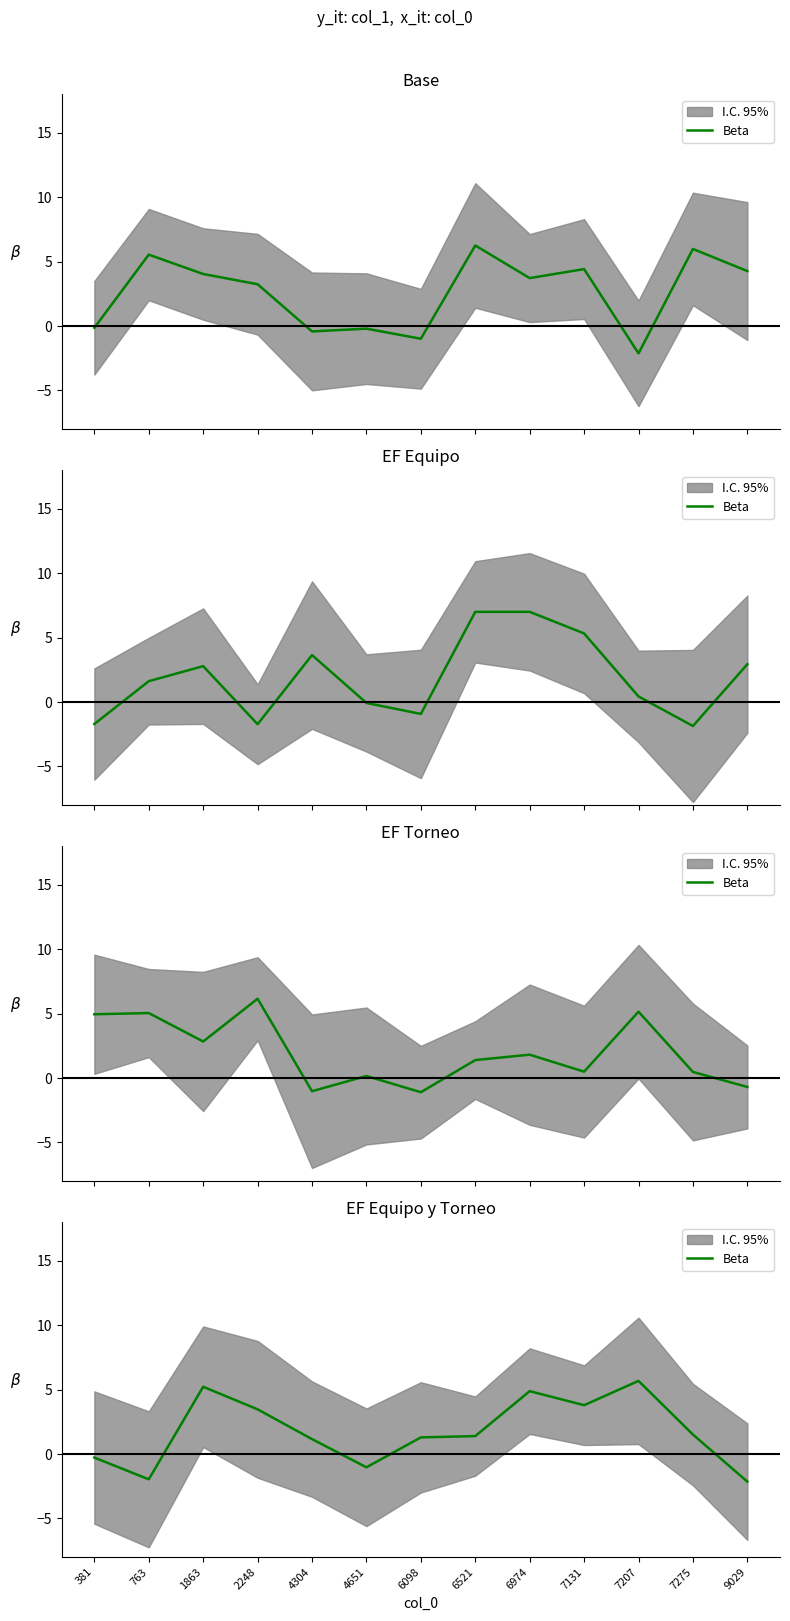

Where does the data first go above 1?

1863